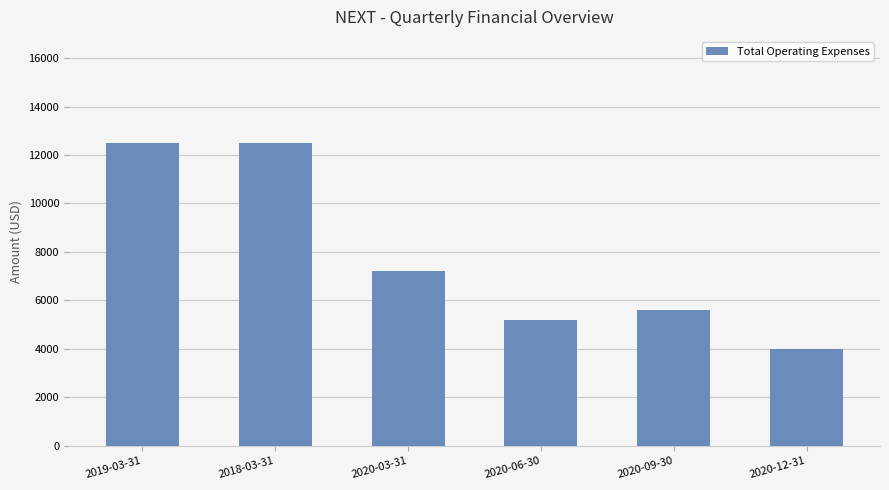

What value does the data have at 2020-09-30?

5600